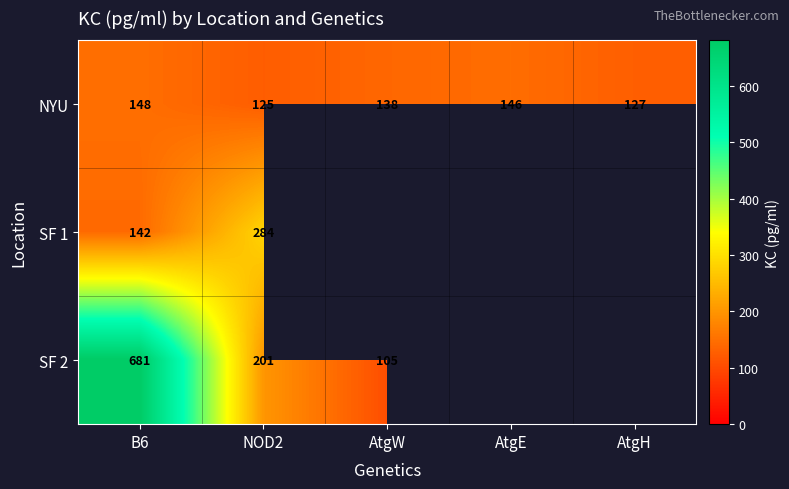

List the series in order of their peak value, highest first.

SF 2, SF 1, NYU